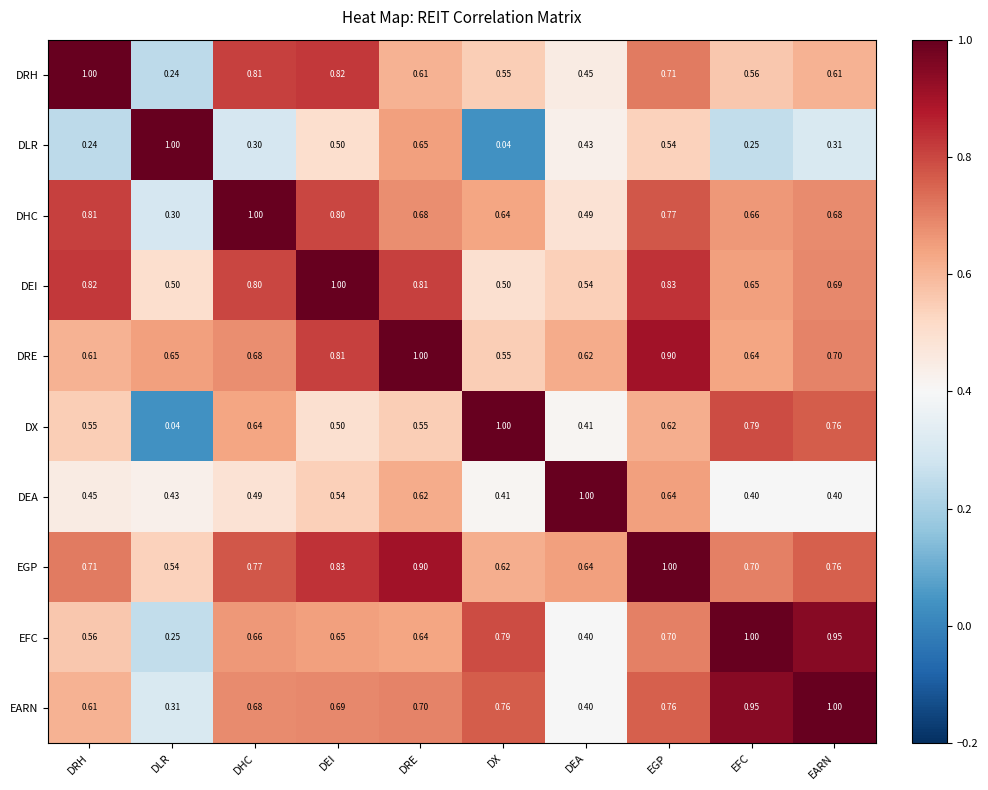

Where is EFC nearest to the value 0?

DLR